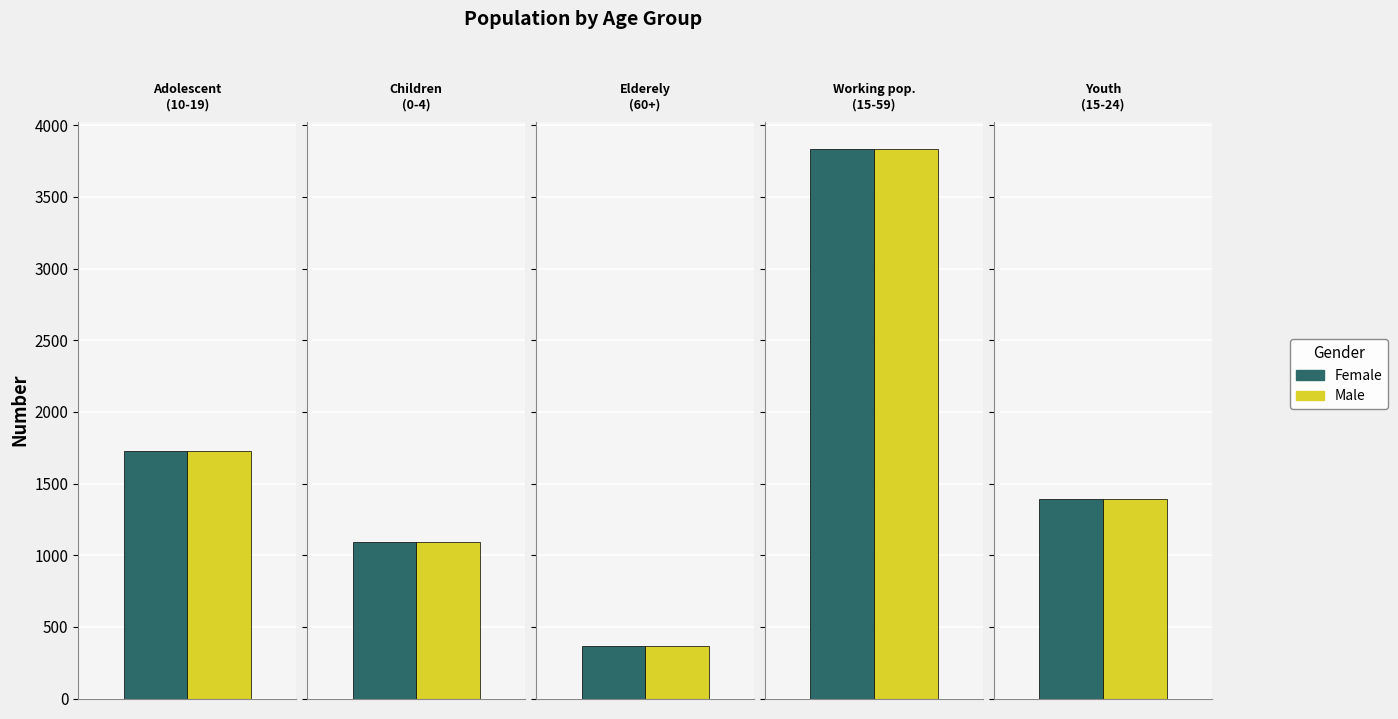

What is the value of the Female bar at the 3rd from the left?

365